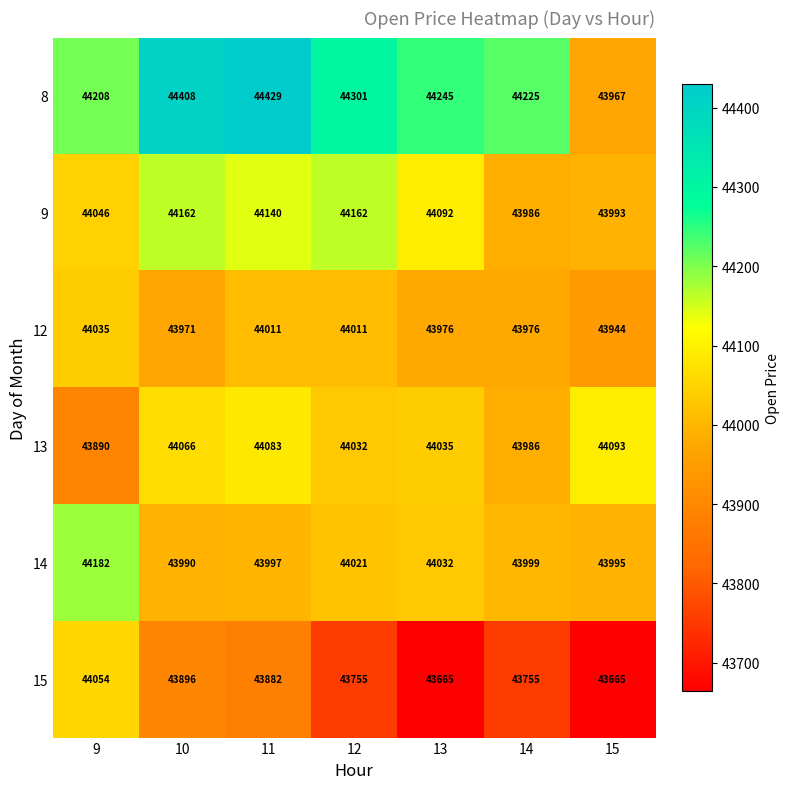

At which label is 15 closest to 43859?

11